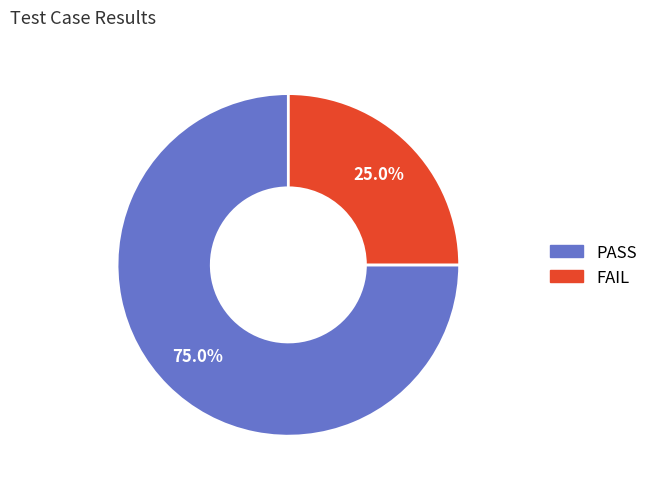

How many segments does this pie chart have?

2